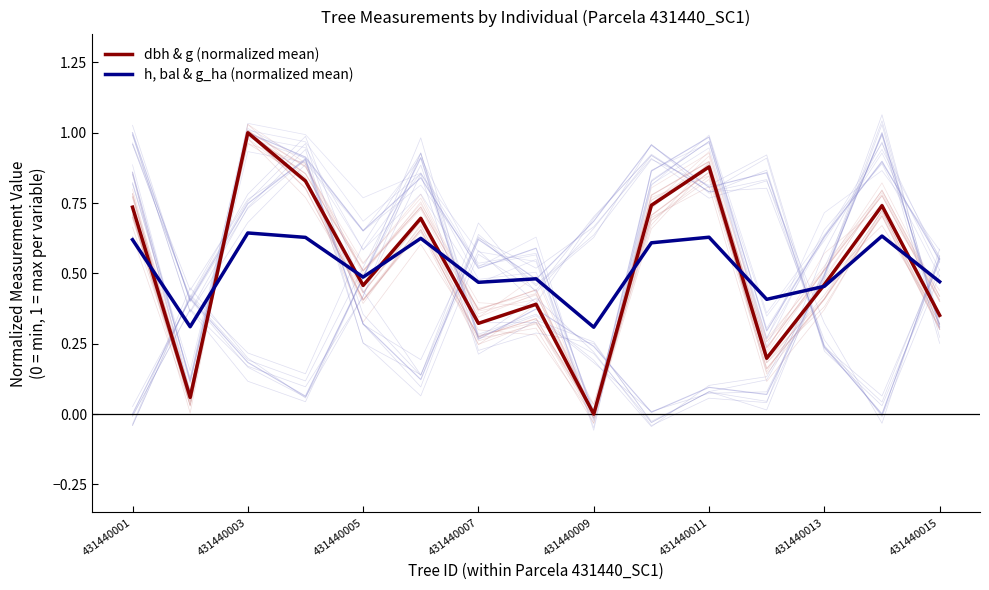

Read the h, bal & g_ha (normalized mean) value at 9.

0.6